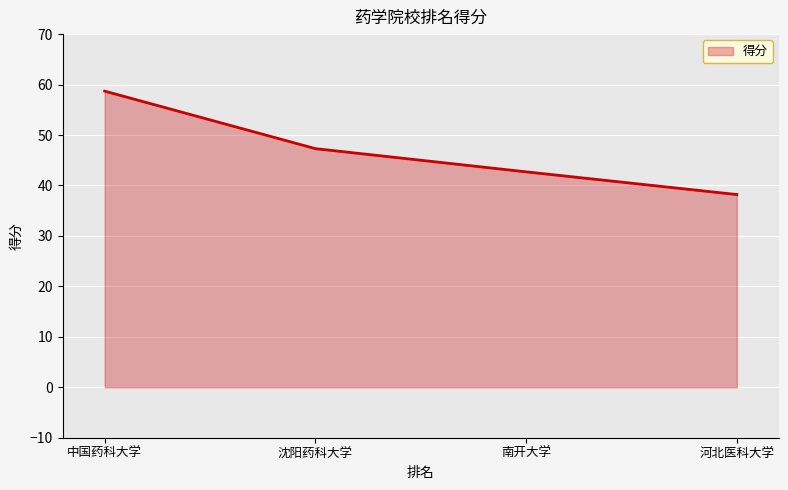

True or false: the data shows 58.7 at 中国药科大学.

True